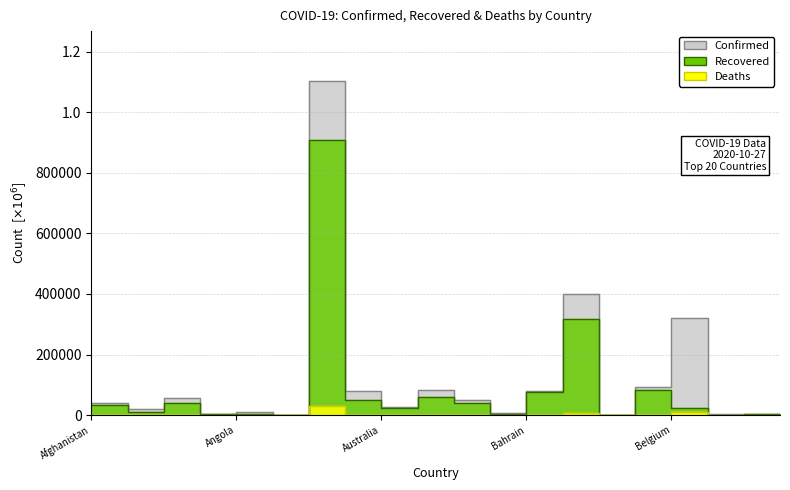

How many lines are shown in the chart?

3